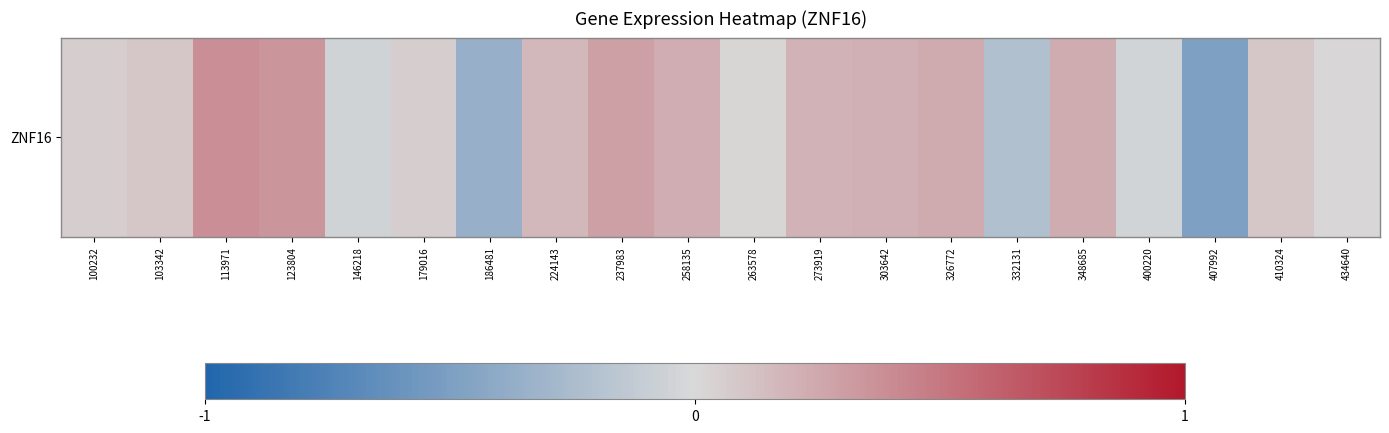

What is the minimum value shown in the chart?

-0.5